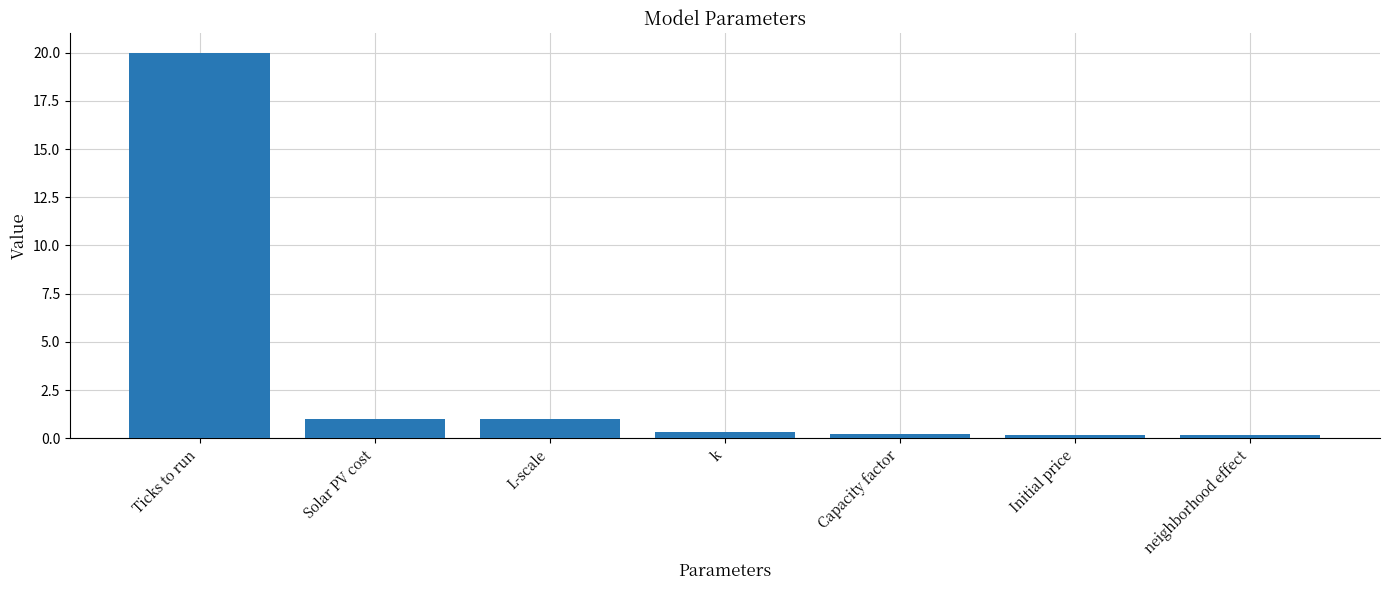

What position from the left is Solar PV cost?

2